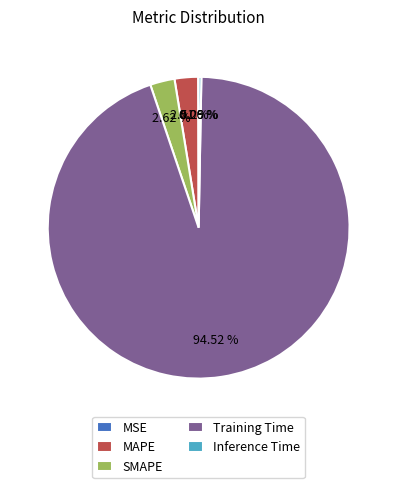

What percentage is the SMAPE slice, to the nearest percent?

3%